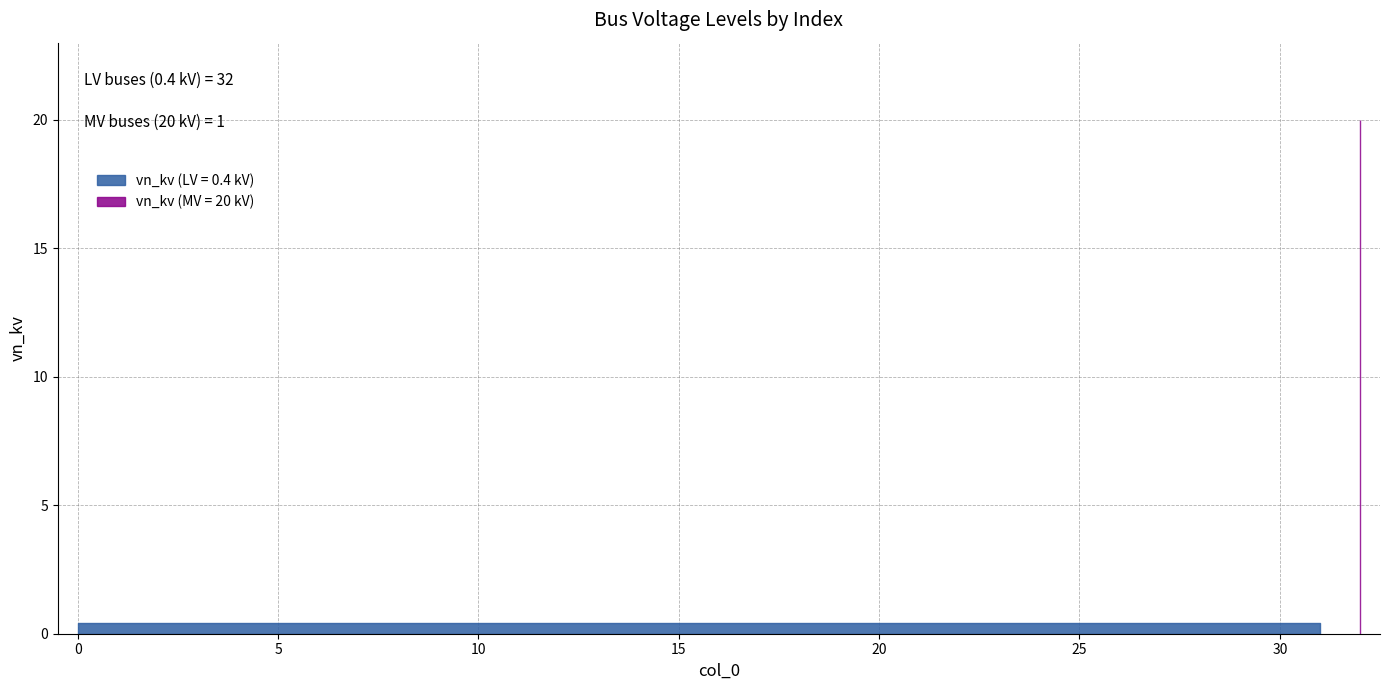

What is the value of the 5th point from the left?

0.4